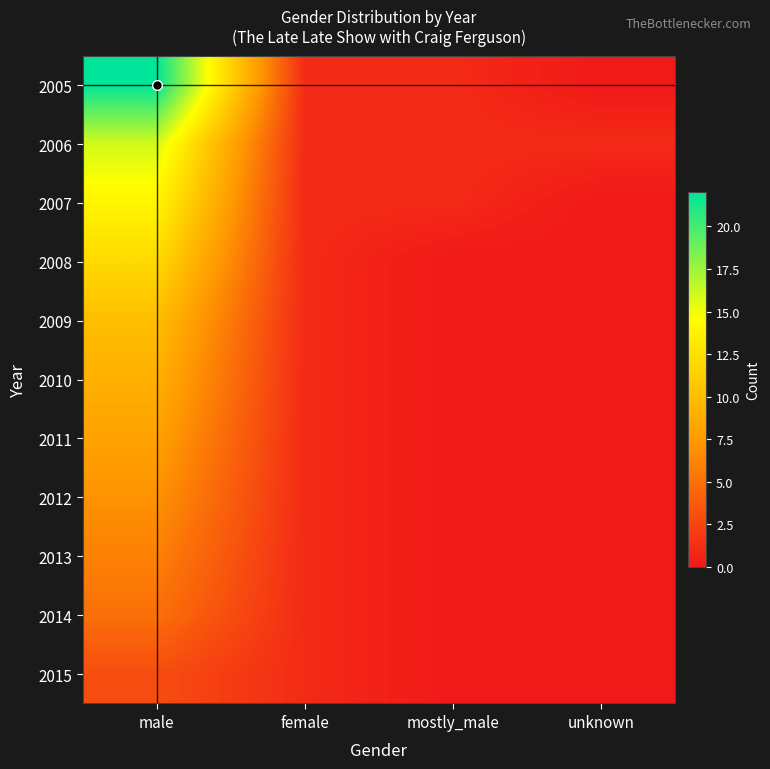

Which series has the widest spread of values?

2005